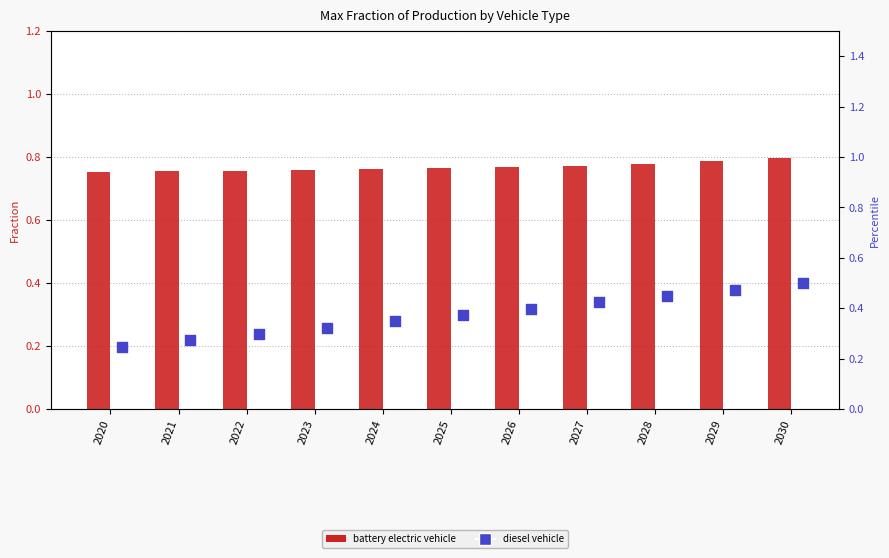

At how many categories does at least one series exceed 0?

11